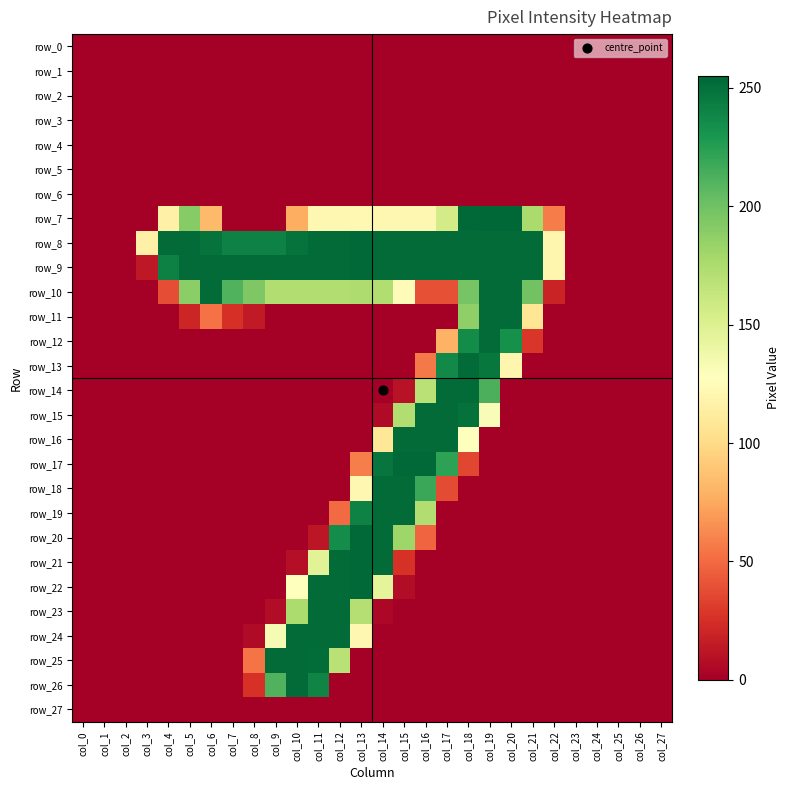

True or false: row_20 has a value of 0 at col_27.

True